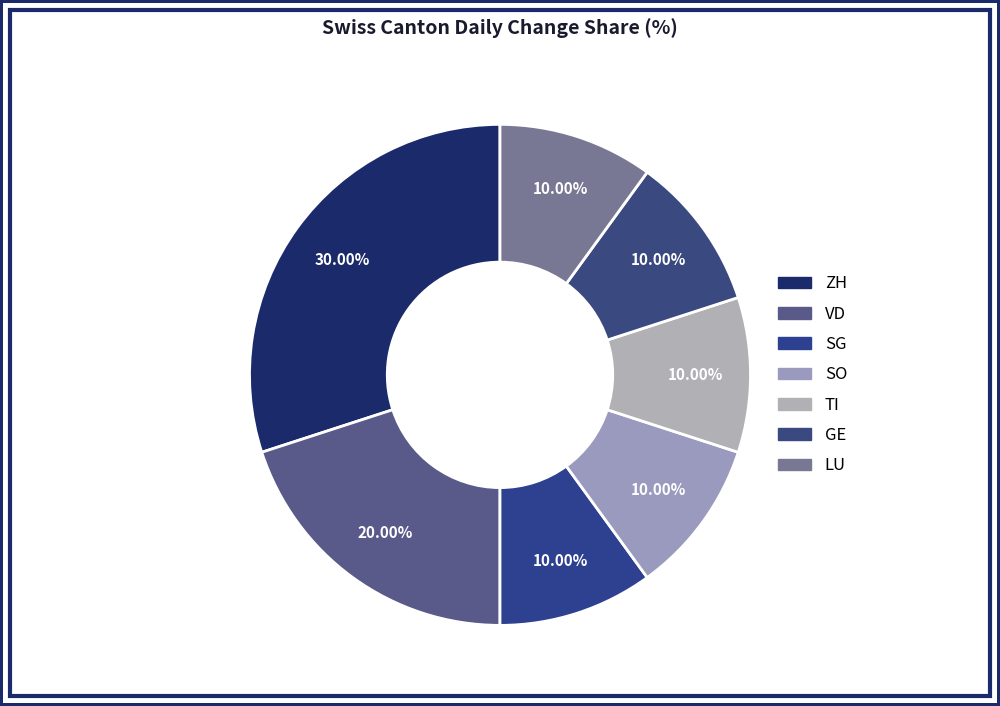

How many segments does this pie chart have?

7